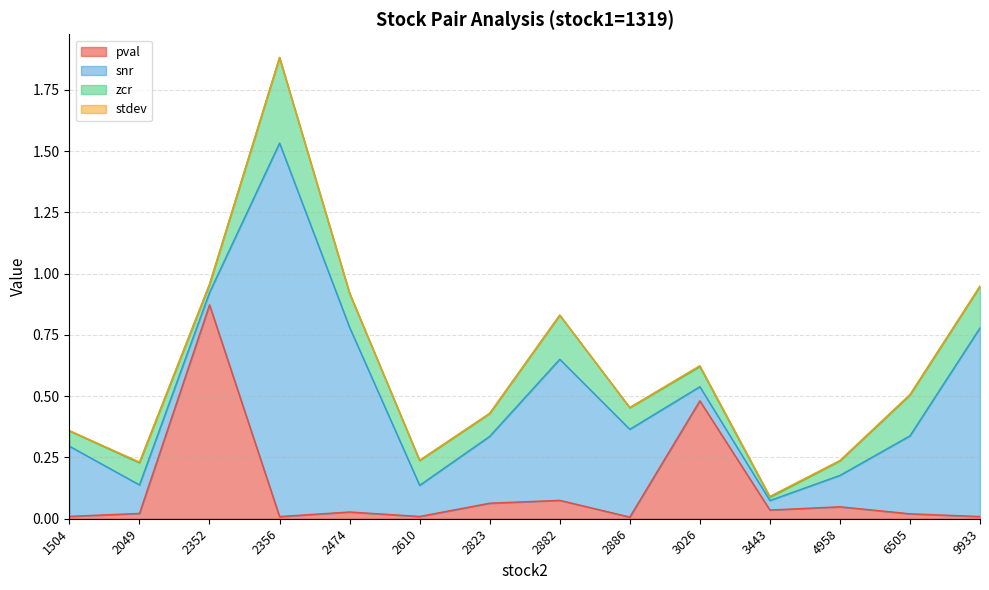

True or false: pval and stdev intersect in this chart.

False